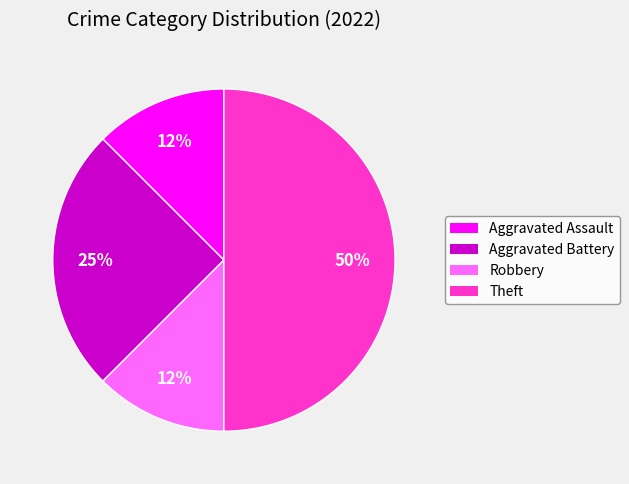

Which category has the biggest portion of the pie?

Theft